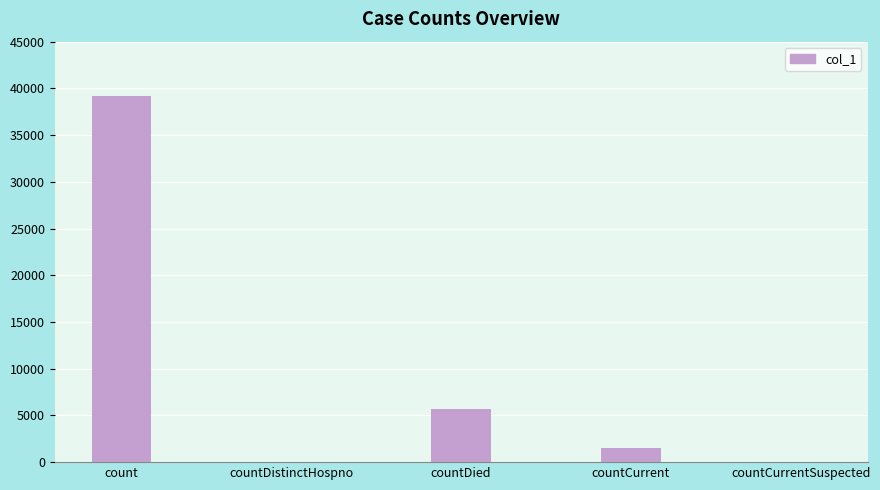

What is the sum of all values?

46350